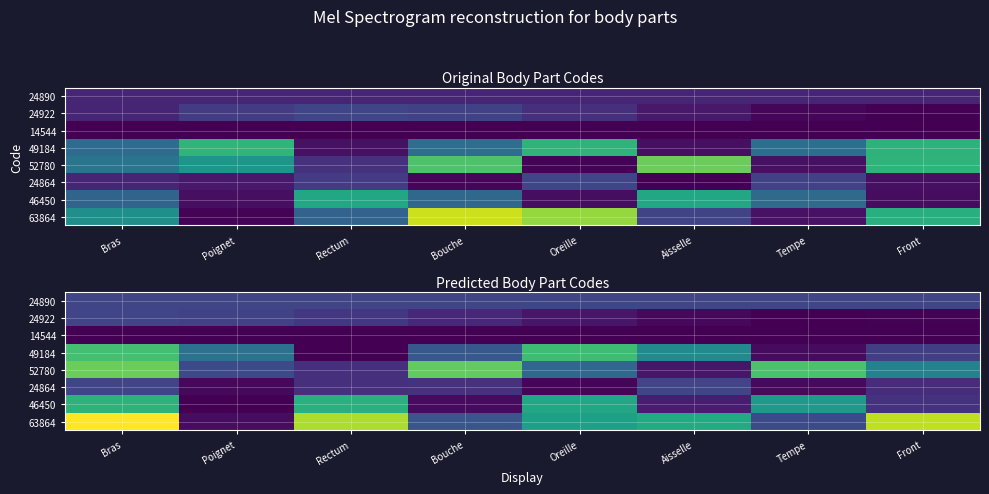

List the series in order of their peak value, lowest first.

14544, 24864, 24890, 24922, 46450, 49184, 52780, 63864